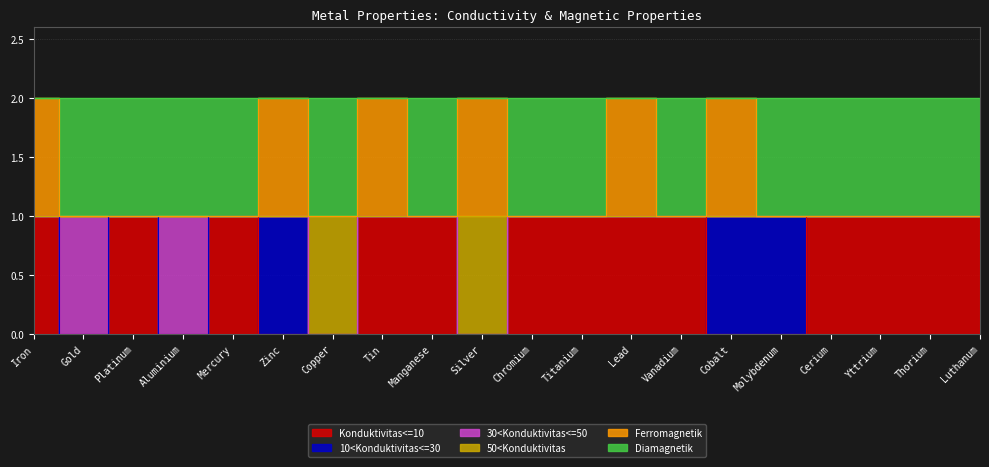

Which has a higher value, Tin or Yttrium?

Tin